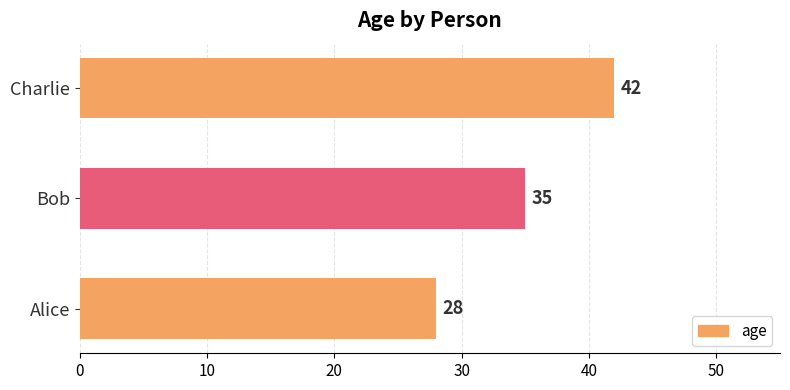

Which has a higher value, Charlie or Bob?

Charlie